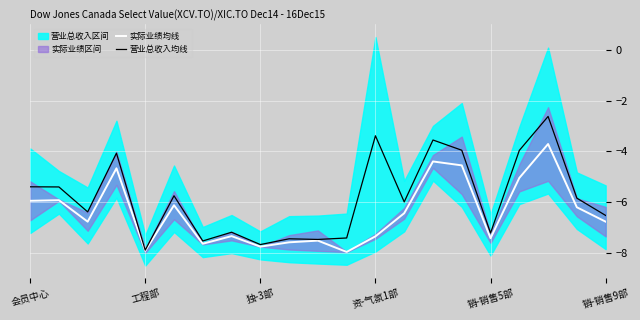

Read the 营业总收入均线 value at 工程部.

-7.9